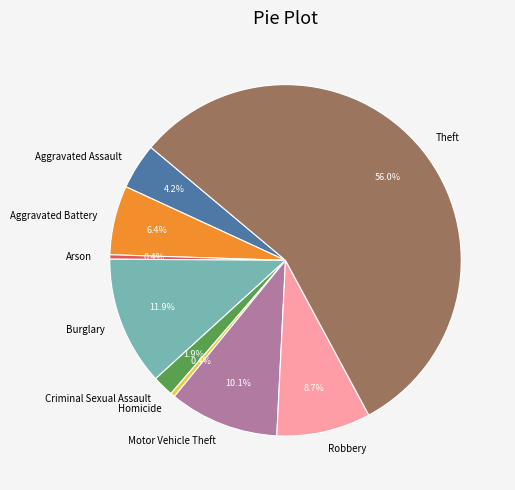

Does any single category account for the majority?

Yes